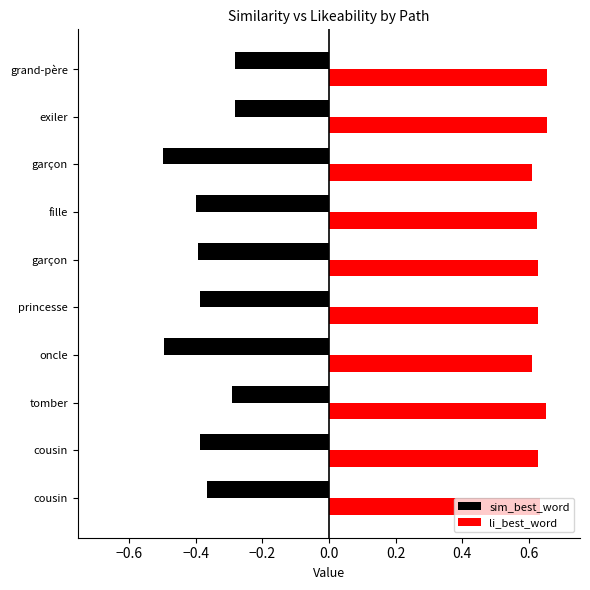

What is the value of the li_best_word bar at the 10th from the left?

0.7